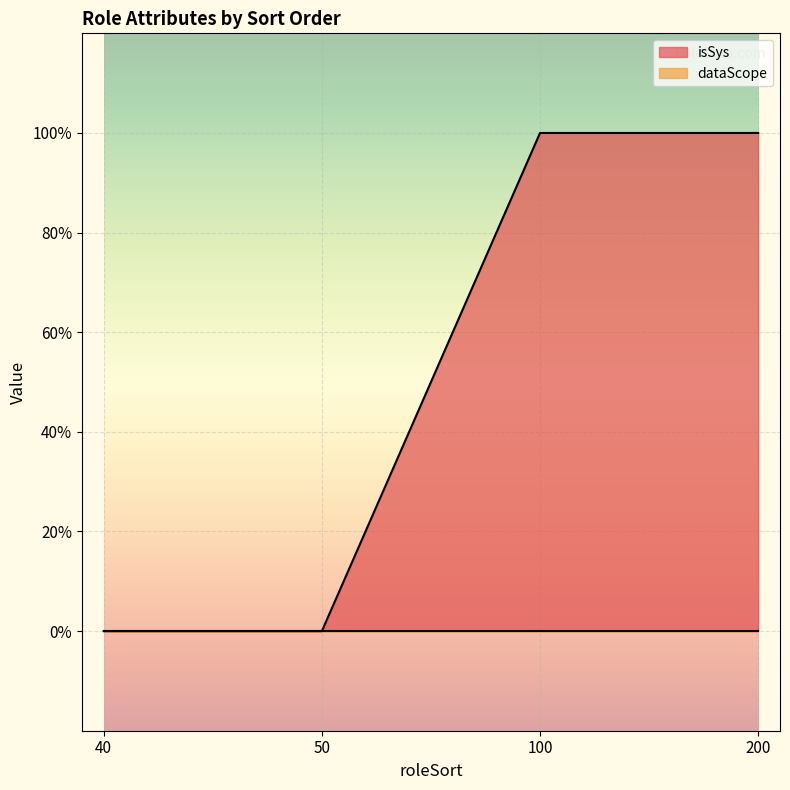

Reading left to right, what are all the values shown in this chart?

40=0	50=0	100=1	200=1